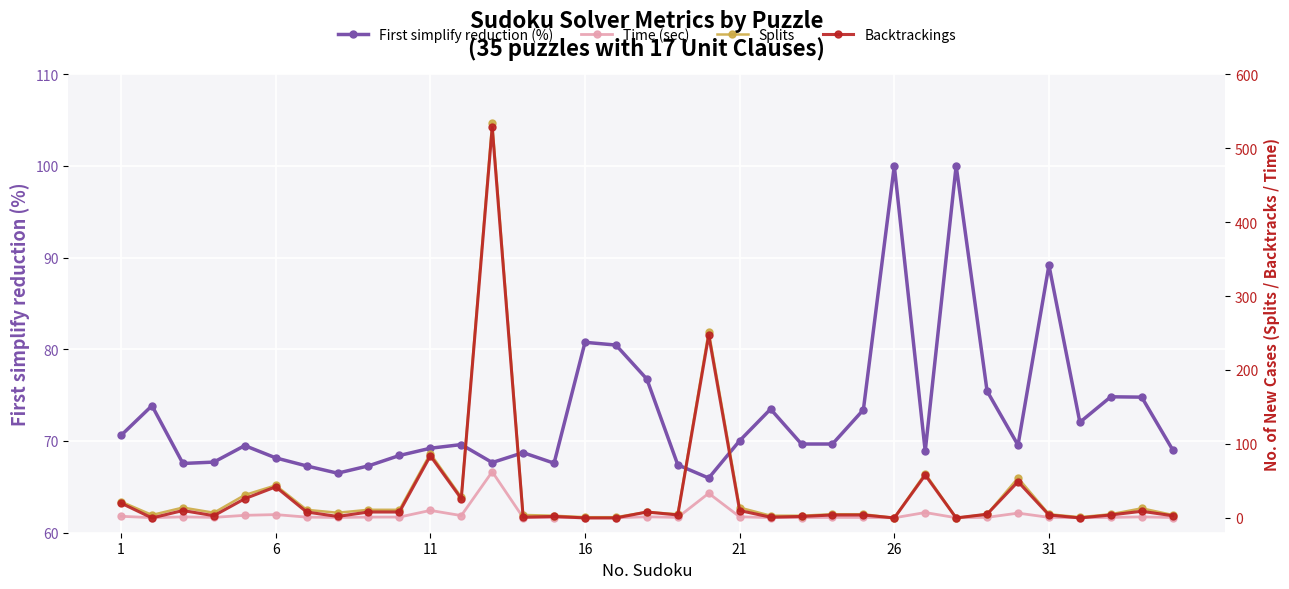

How many lines are shown in the chart?

4